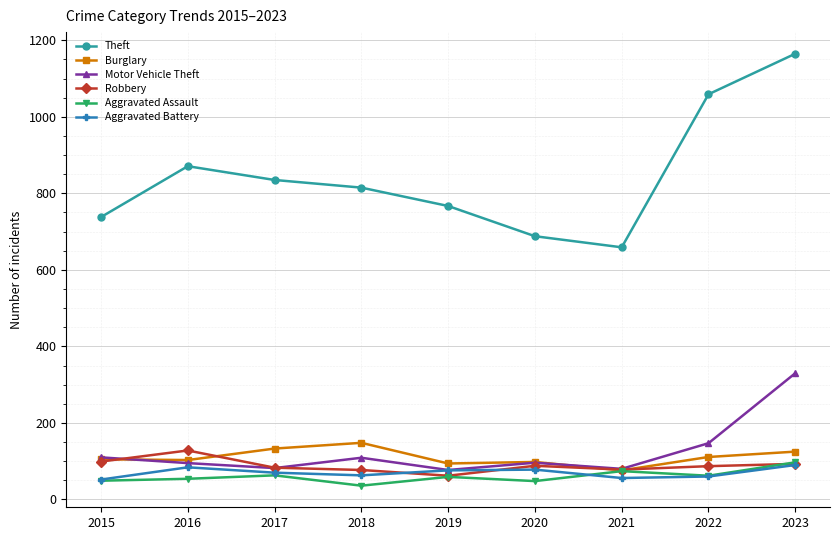

At how many categories does at least one series exceed 100?

9